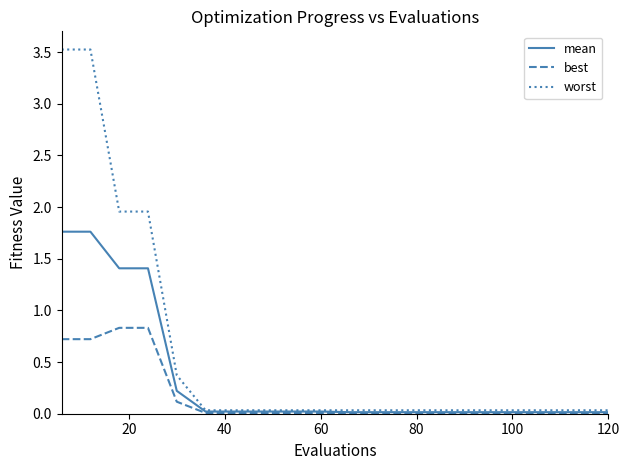

Which series has the largest total across all categories?

worst